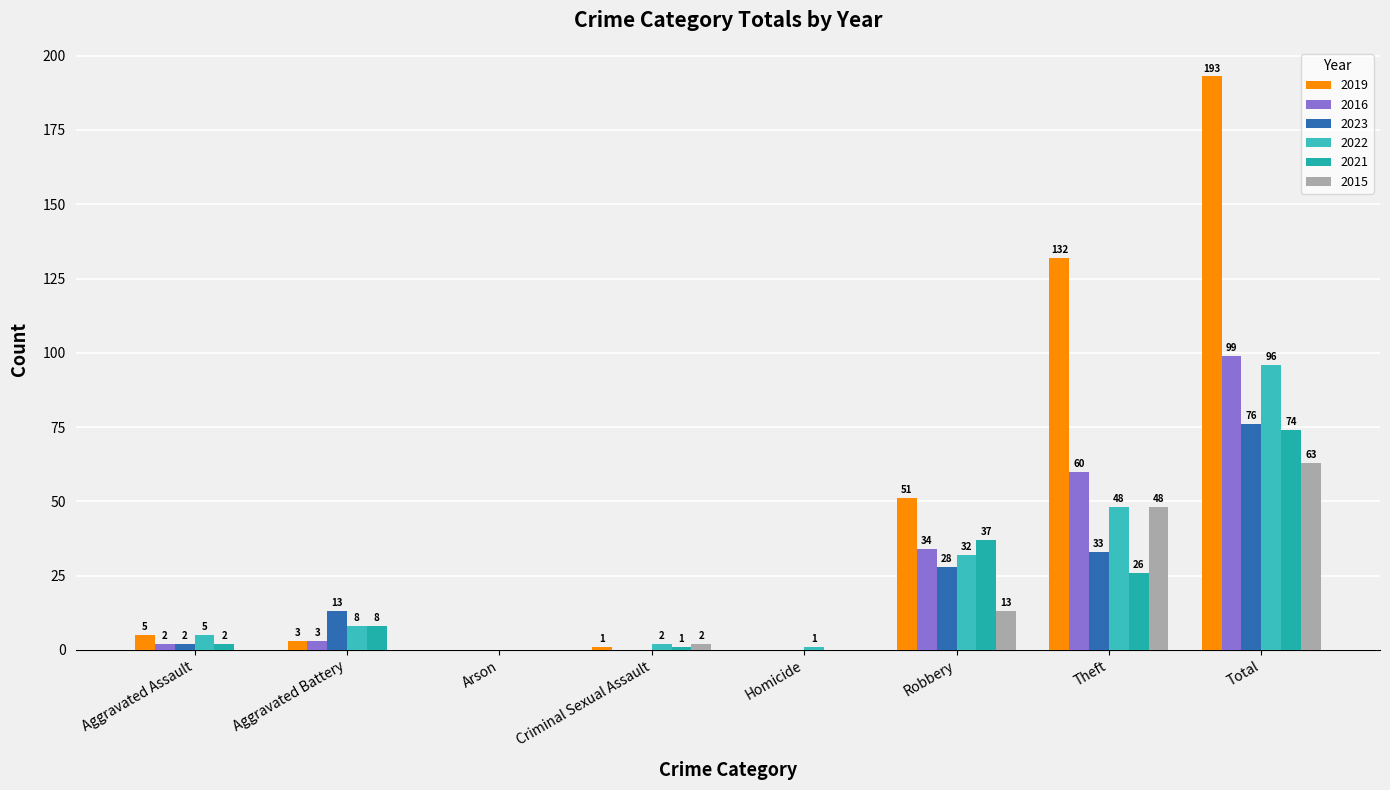

Which series has the largest range (max minus min)?

2019